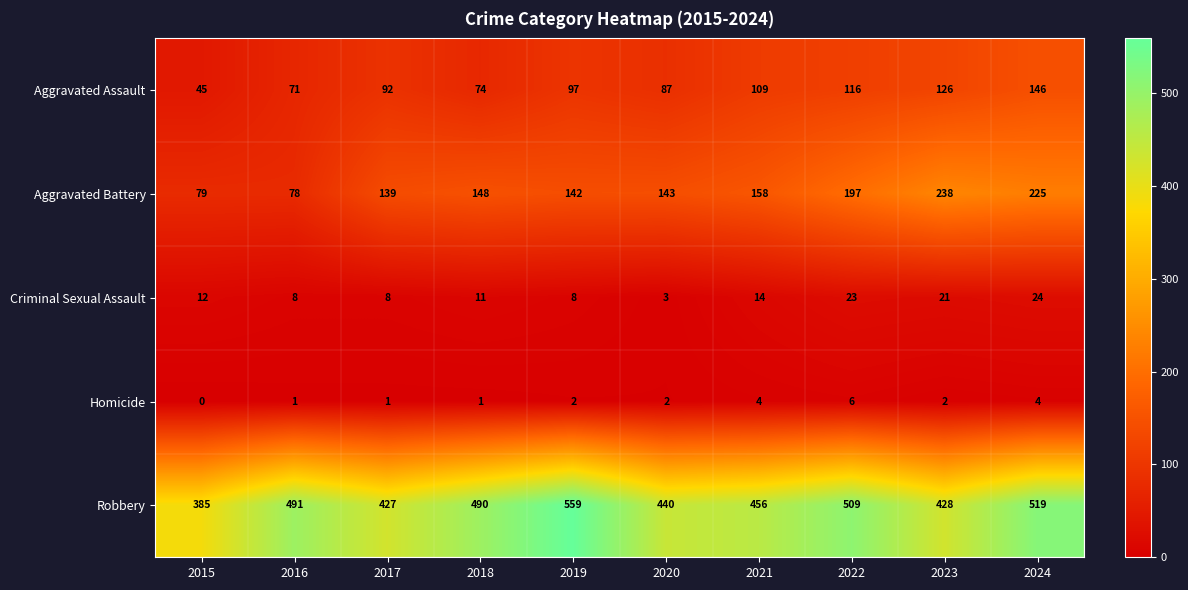

At 2021, list the series in order from smallest to largest.

Homicide, Criminal Sexual Assault, Aggravated Assault, Aggravated Battery, Robbery